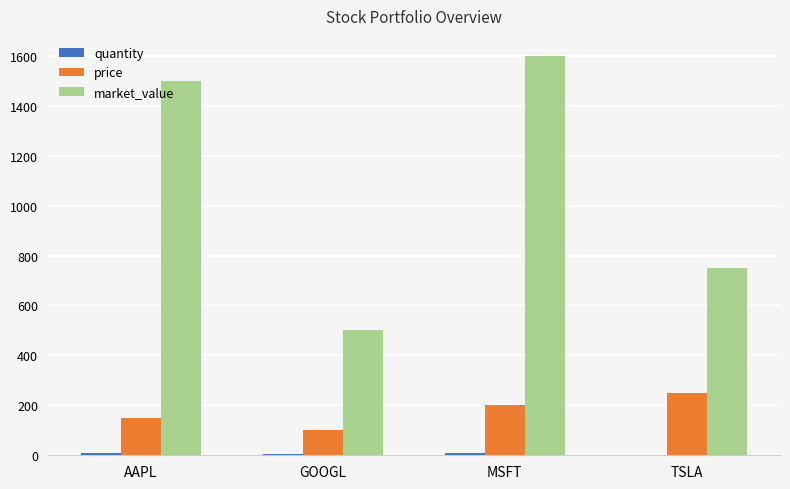

What is the sum of all market_value values?

4350